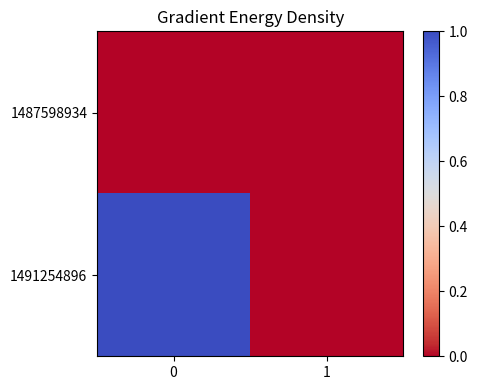

Which series changed the most between 0 and 1?

1491254896